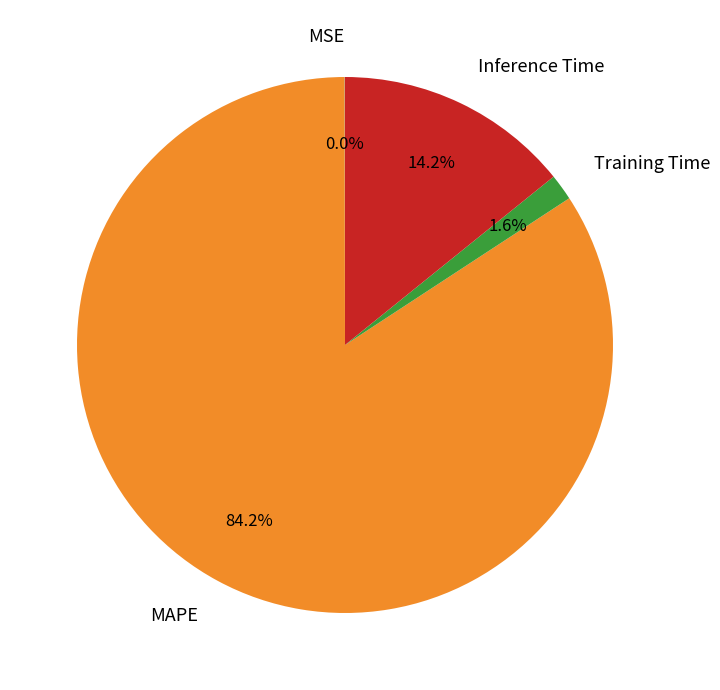

What percentage do MAPE and Inference Time together represent?

98.4%